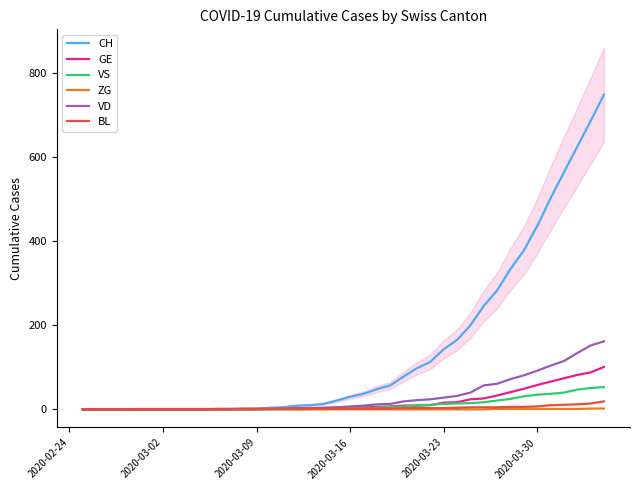

What is the difference between the second highest and minimum values in the CH series?

686